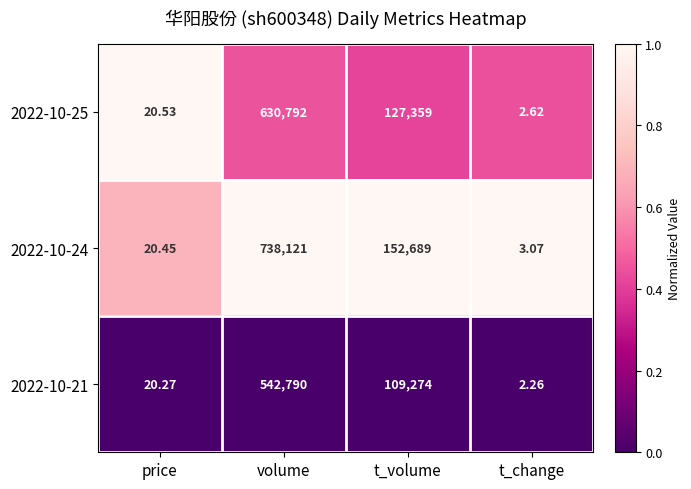

Which label corresponds to the smallest value in the chart?

t_change